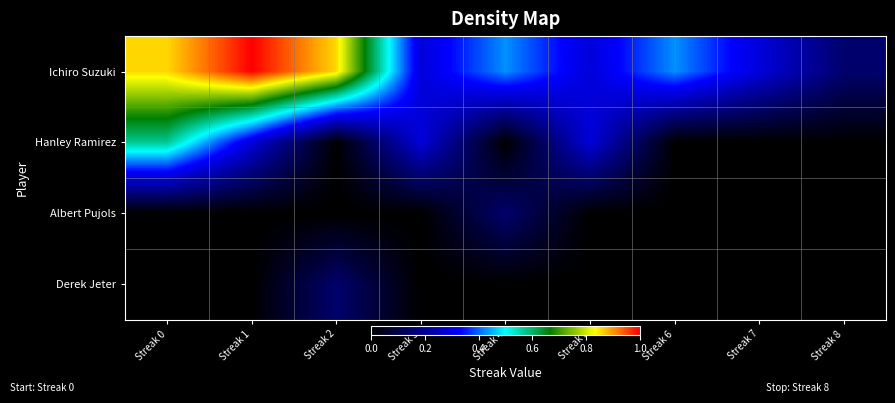

At Streak 0, list the series in order from smallest to largest.

Albert Pujols, Derek Jeter, Hanley Ramirez, Ichiro Suzuki